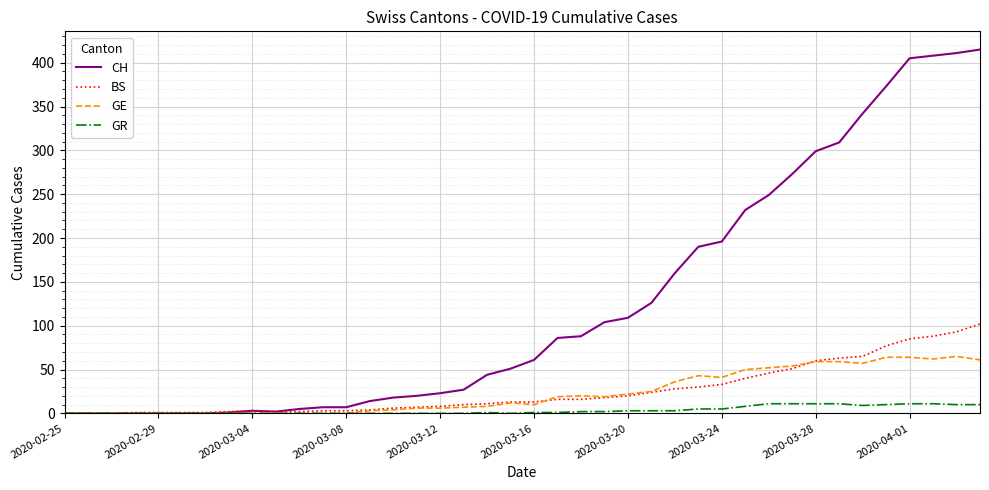

What is the maximum value shown in the chart?

415